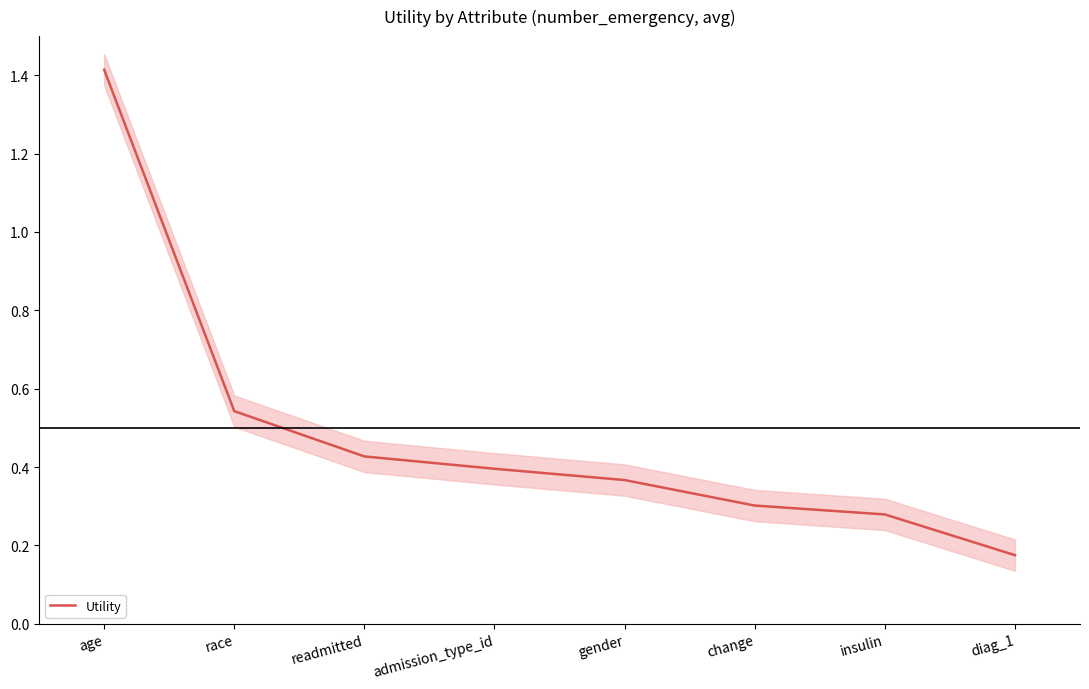

What is the change in value from race to insulin?

-0.3